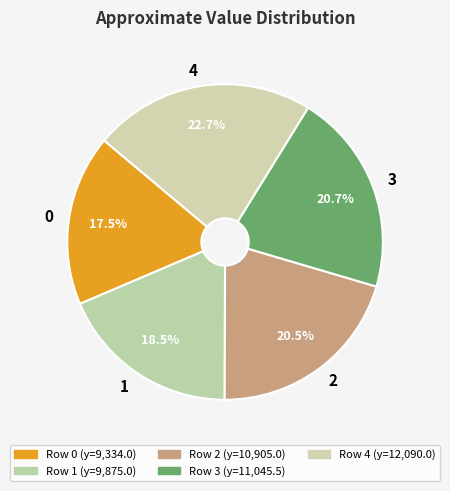

Does 4 account for over 50% of the chart?

No